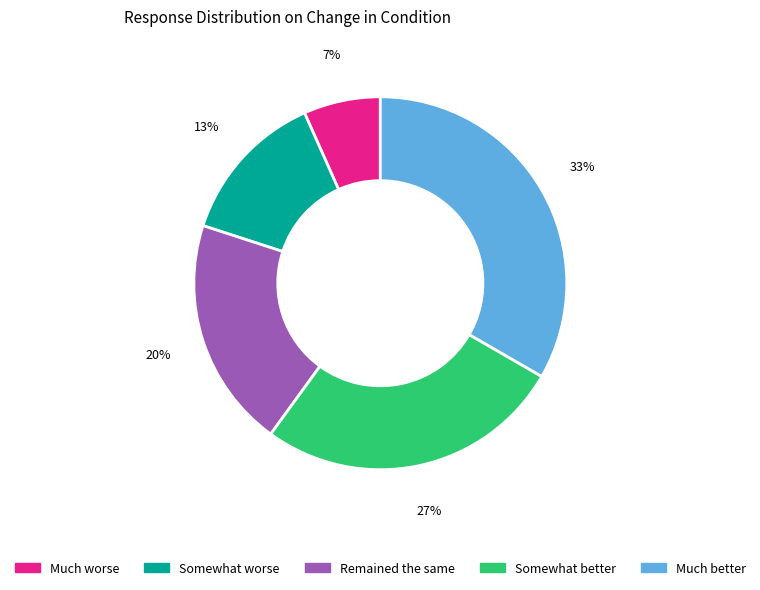

Do Somewhat better and Much better together represent more than half of the pie?

Yes